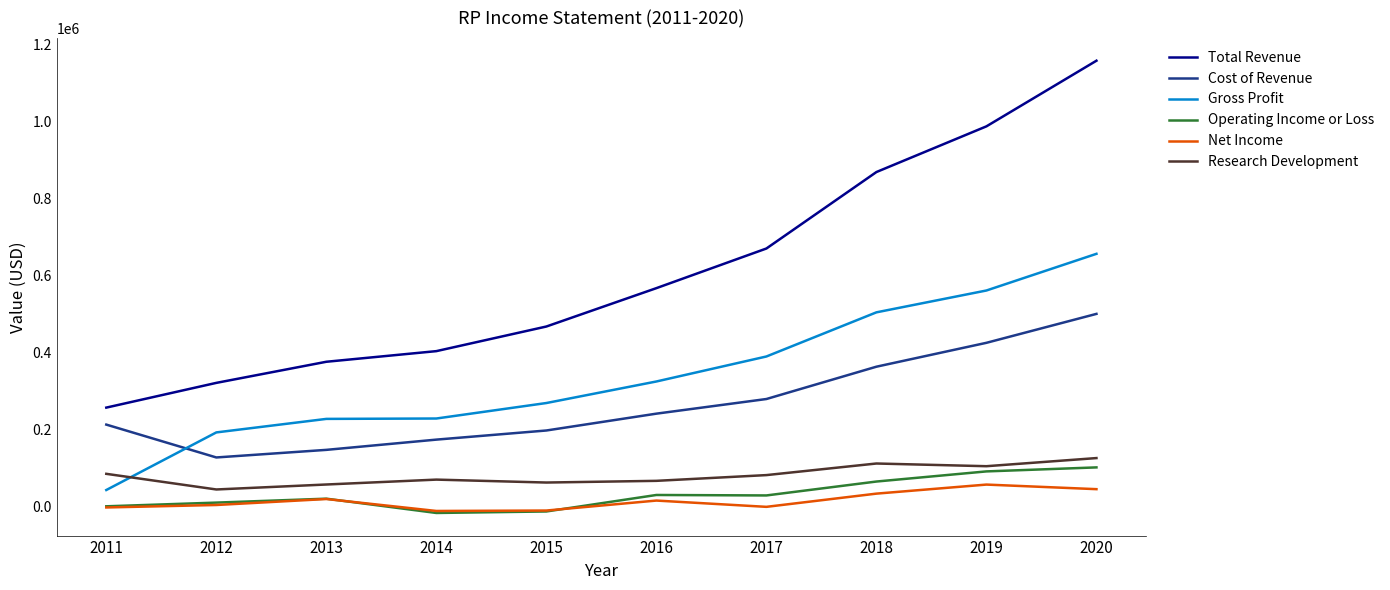

True or false: Cost of Revenue and Total Revenue intersect in this chart.

False